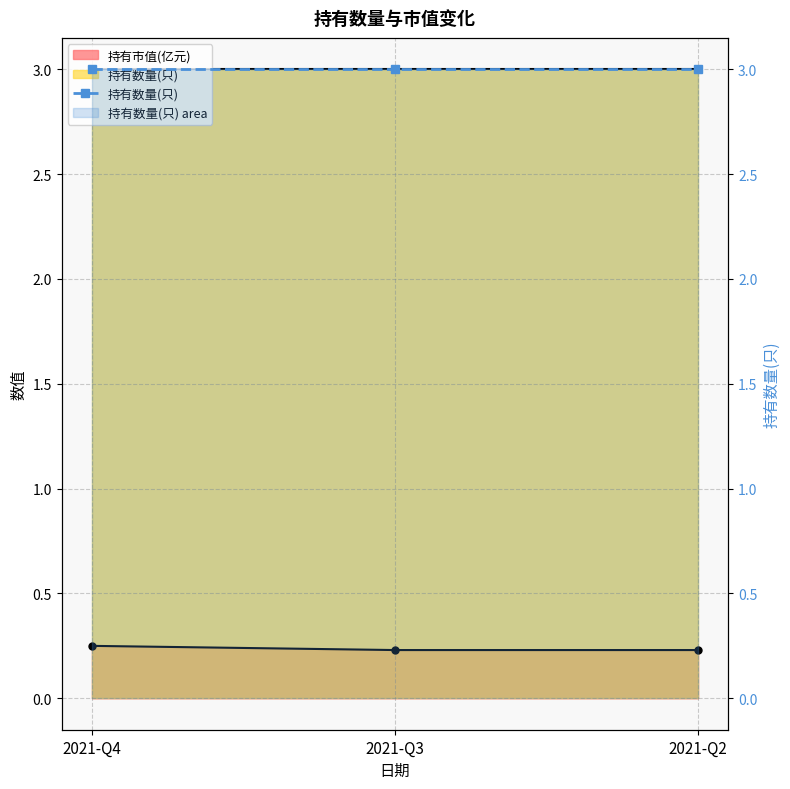

Which has a higher value, 2021-Q2 or 2021-Q3?

2021-Q2